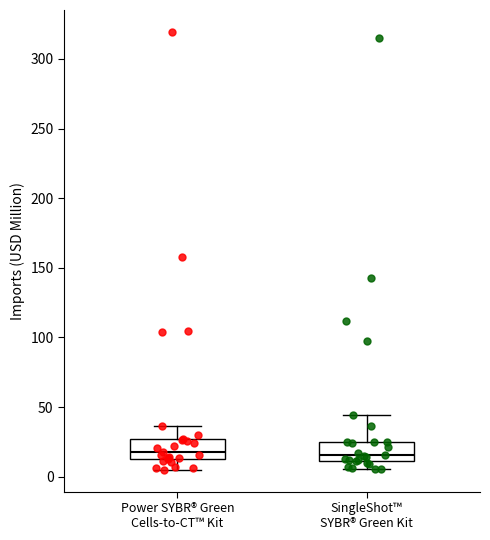

Reading left to right, read every box against the y-axis: the position of its median line, the range the box covers, and the ends of its whiskers. The values are not printed on the chart, so give them approximately, as read against the axis.

Power SYBR® Green Cells-to-CT™ Kit: median 20, box 15 to 25, whiskers 5 to 35
SingleShot™ SYBR® Green Kit: median 15, box 10 to 25, whiskers 5 to 45